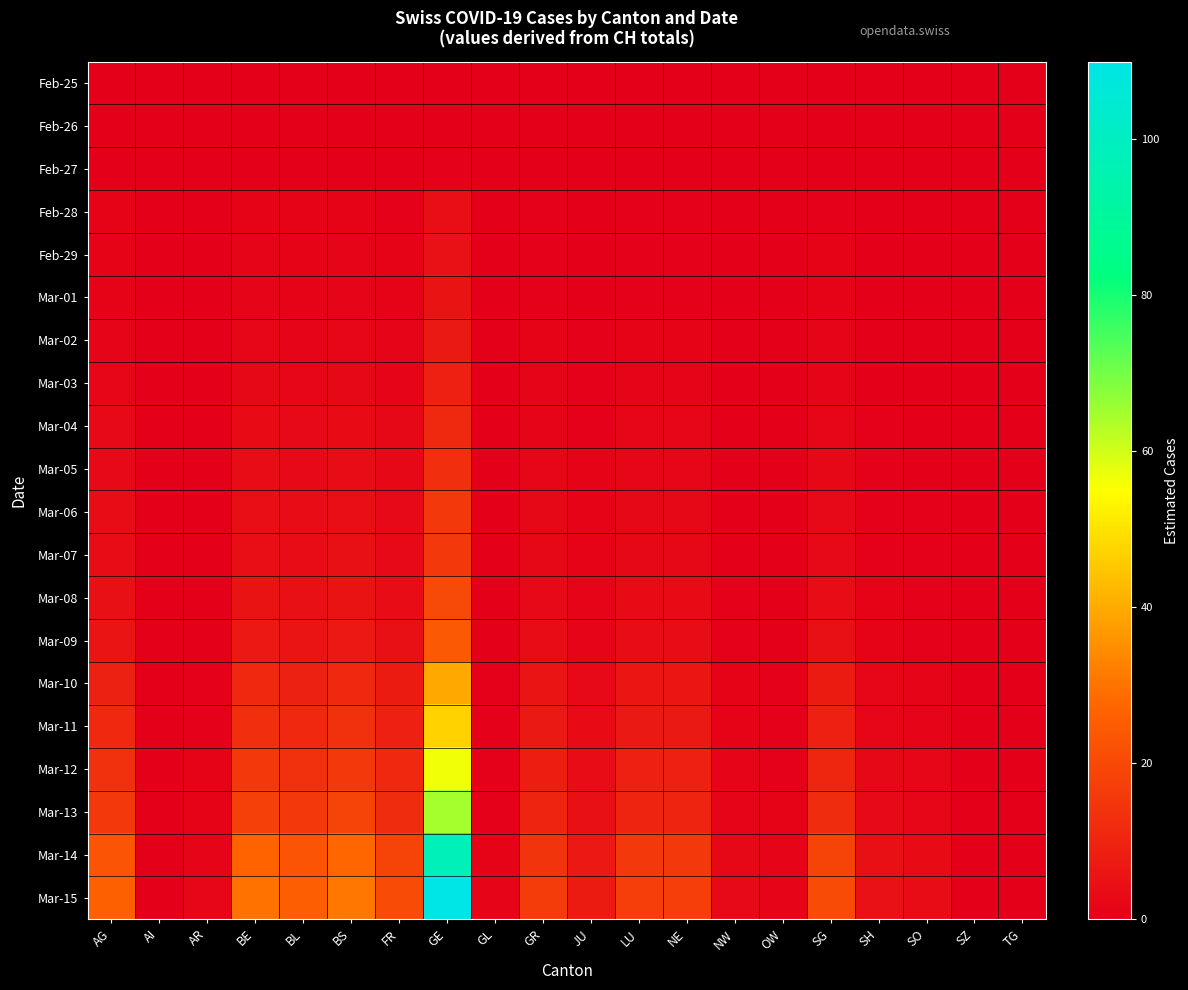

Which series has the widest spread of values?

Mar-15